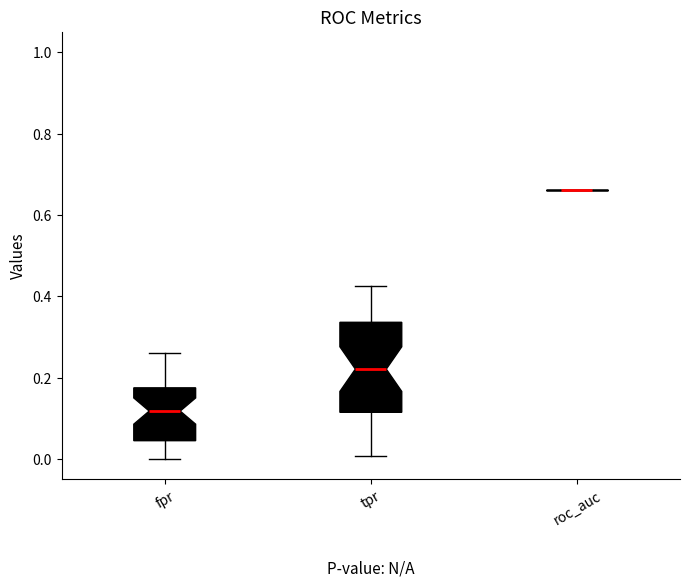

Where does the lower whisker of the box for fpr end on the y-axis? The values are not printed on the chart, so give them approximately, as read against the axis.

0.00